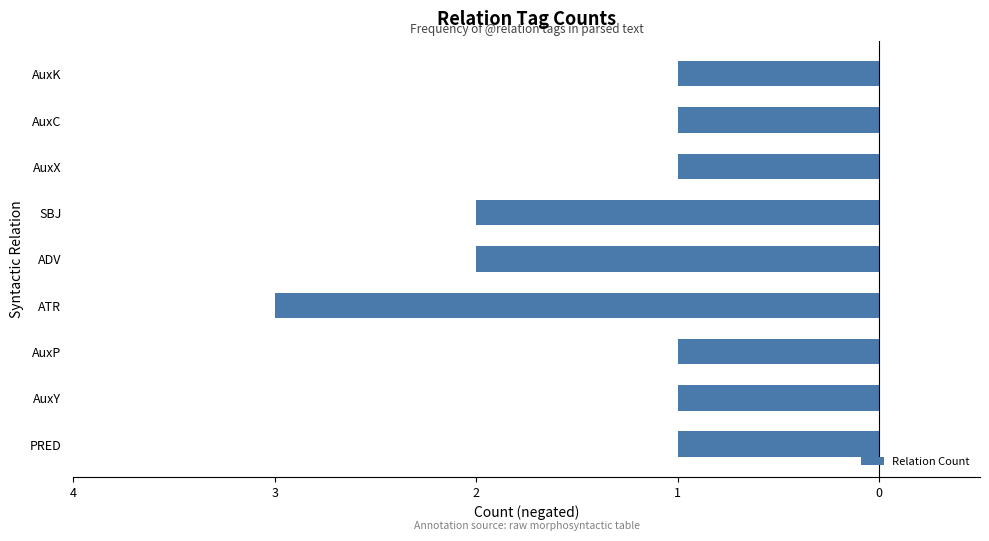

Are the bars horizontal?

Yes